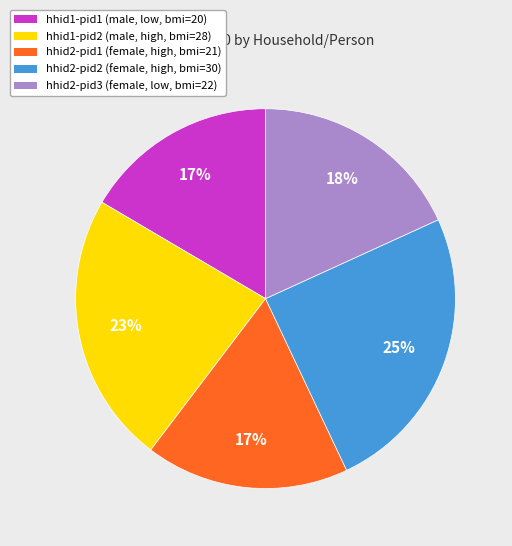

To the nearest percent, what is the difference between the largest and smallest slice percentages?

8%